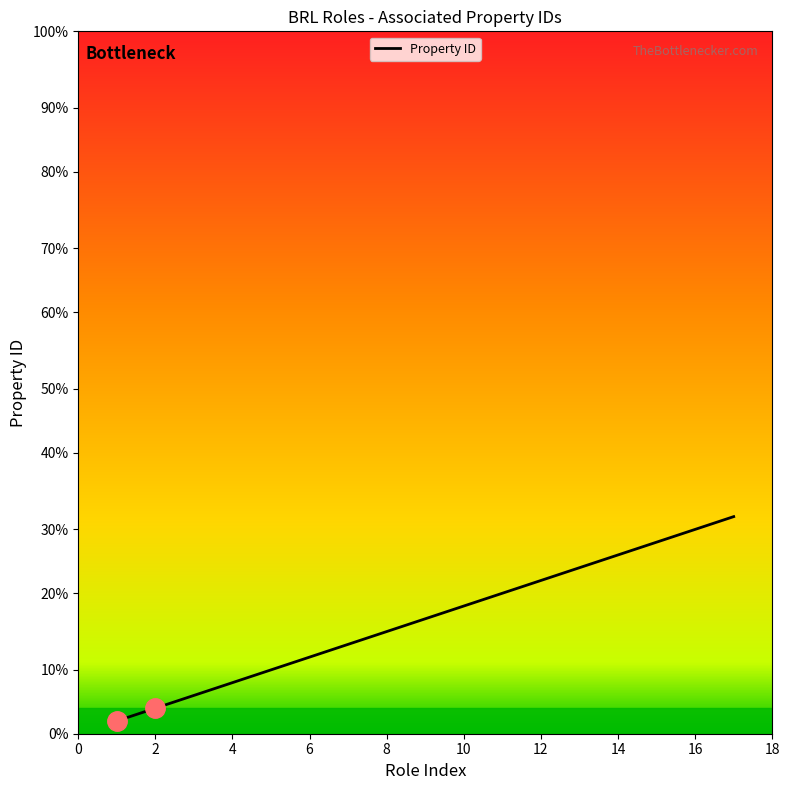

Does the chart display data point markers on the line(s)?

No